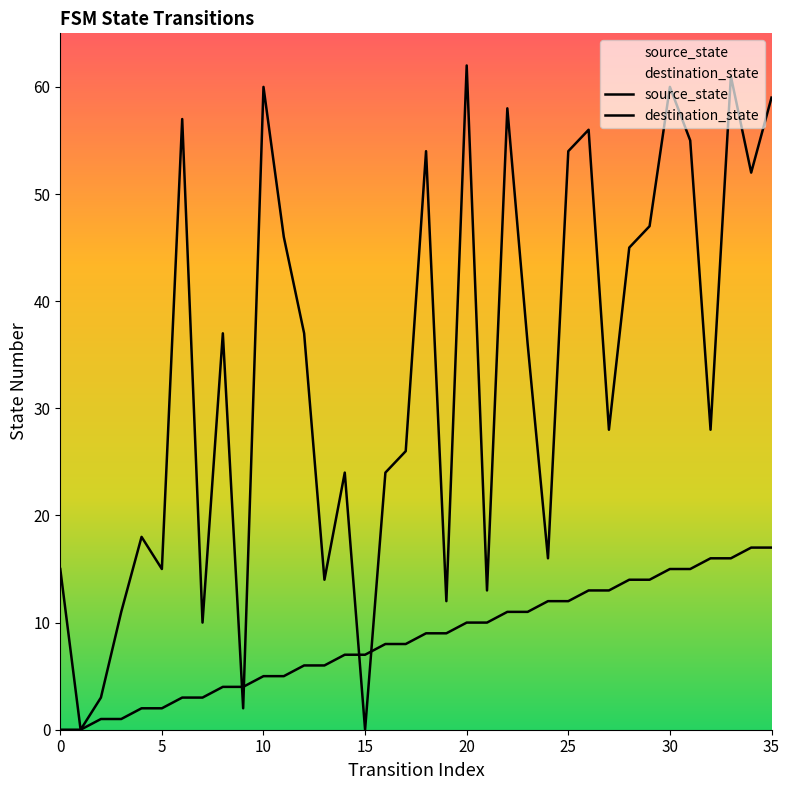

Does the chart display data point markers on the line(s)?

No